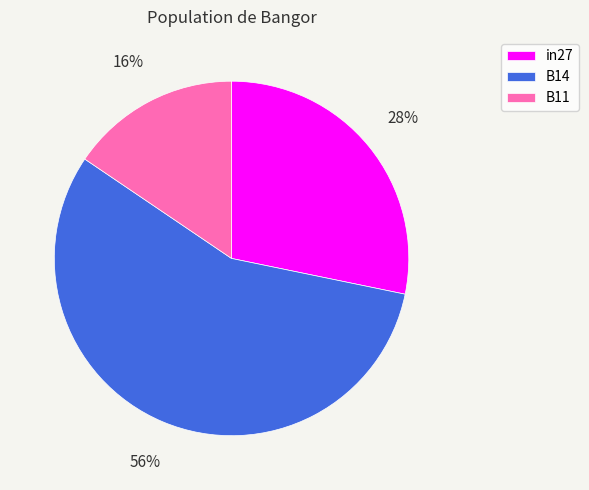

Which category accounts for the majority?

B14